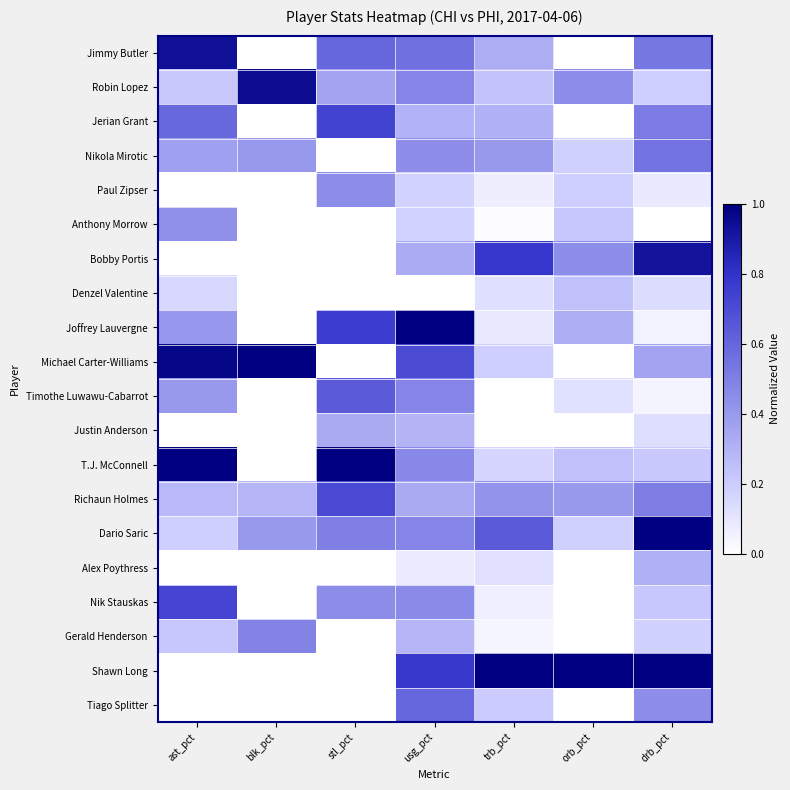

Rank the series at stl_pct from highest to lowest value.

T.J. McConnell, Joffrey Lauvergne, Jerian Grant, Richaun Holmes, Timothe Luwawu-Cabarrot, Jimmy Butler, Dario Saric, Paul Zipser, Nik Stauskas, Robin Lopez, Justin Anderson, Nikola Mirotic, Anthony Morrow, Bobby Portis, Denzel Valentine, Michael Carter-Williams, Alex Poythress, Gerald Henderson, Shawn Long, Tiago Splitter